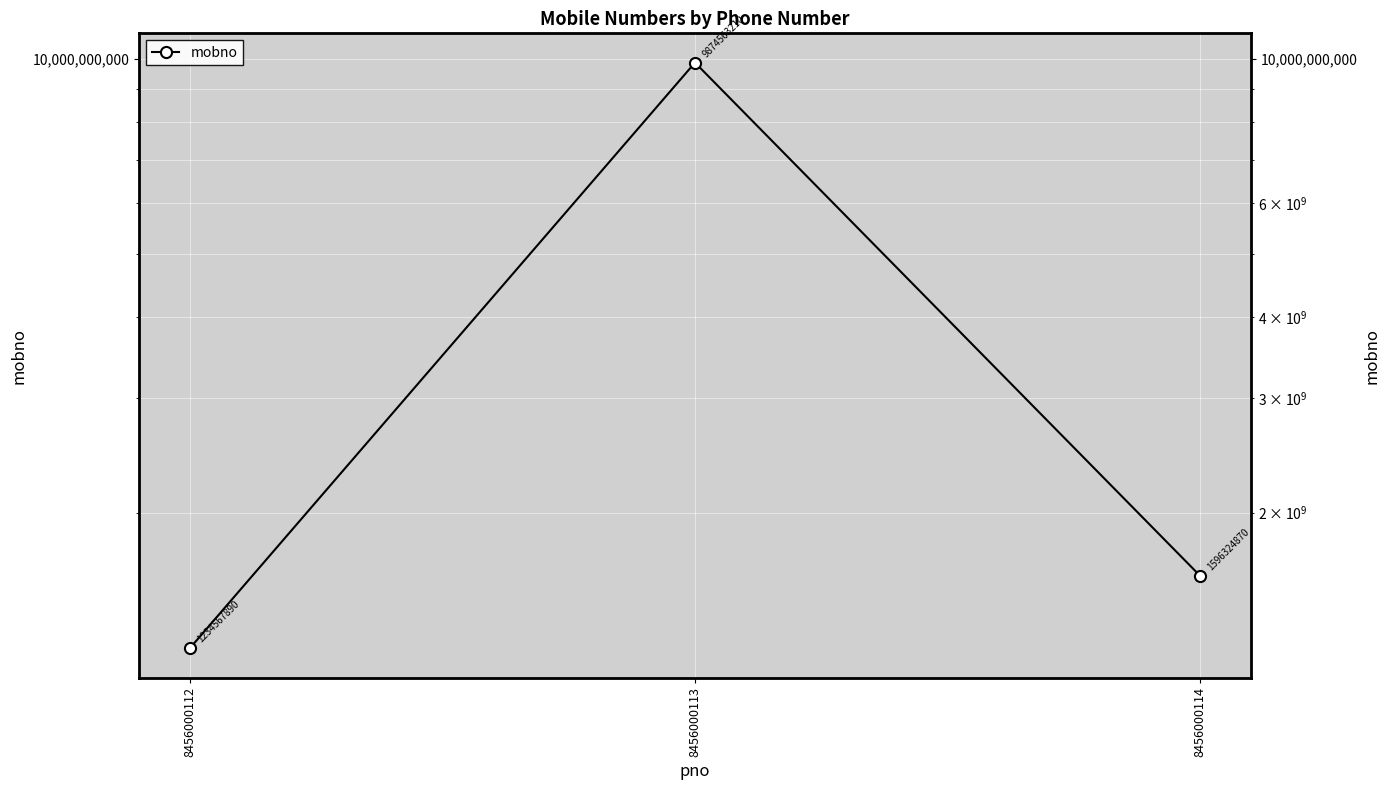

What is the average value?

4235151990